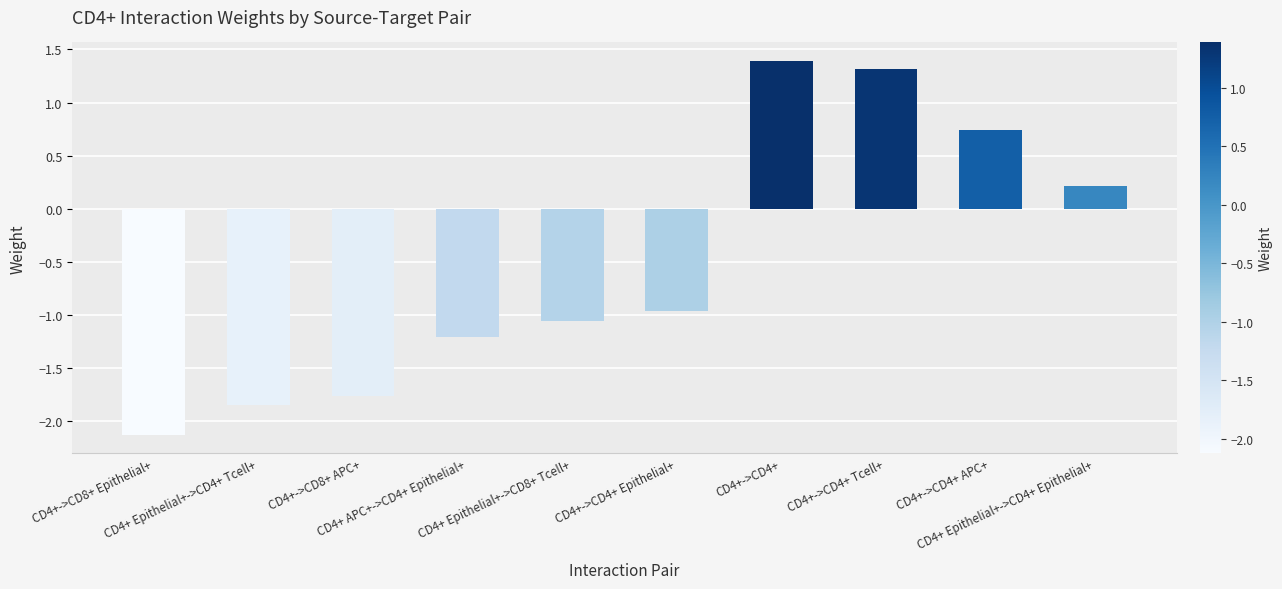

Which label corresponds to the smallest value in the chart?

CD4+->CD8+ Epithelial+